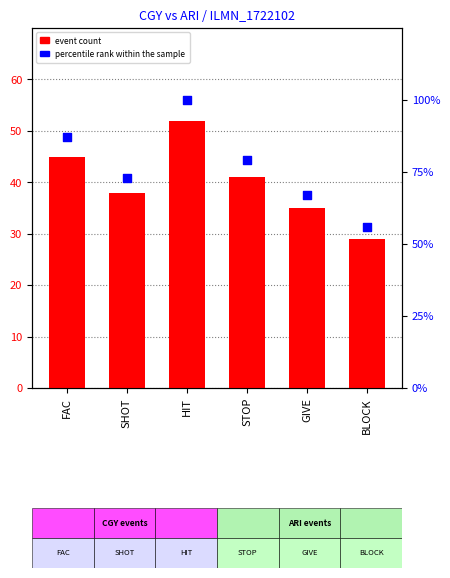

Which series has the largest Y range (max minus min)?

percentile rank within the sample